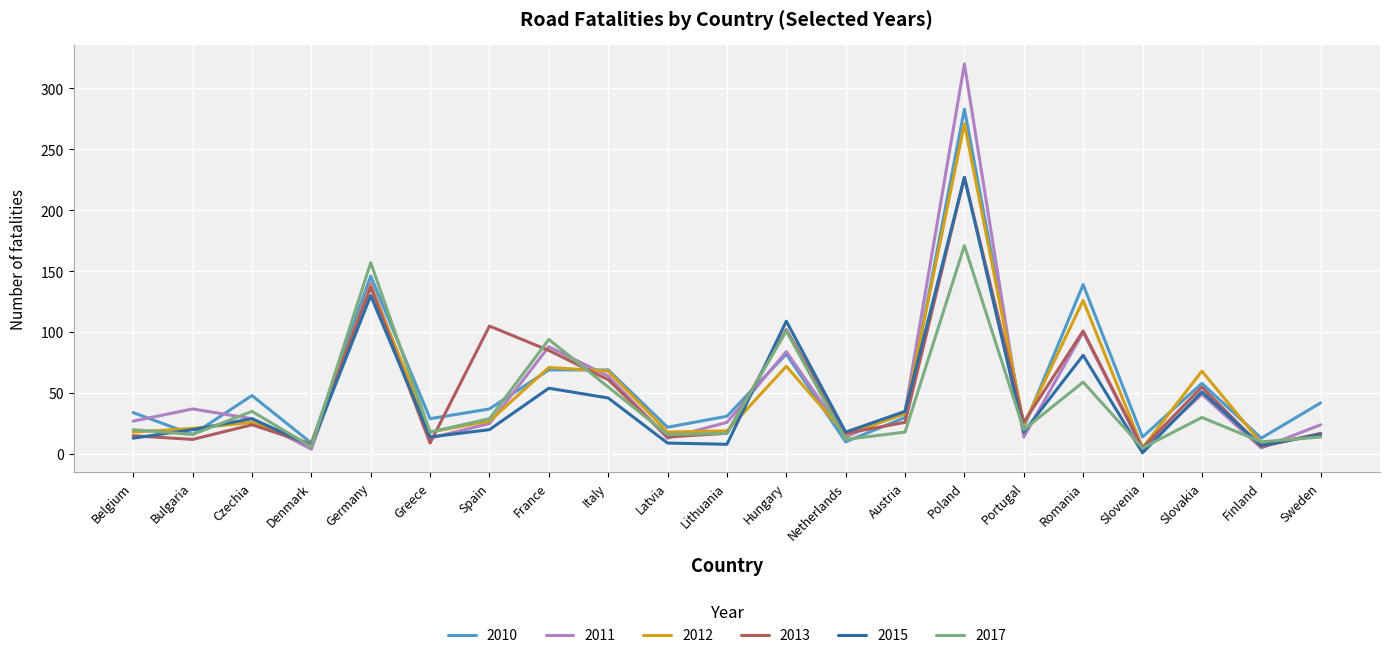

Which category has the lowest value in the 2012 series?

Slovenia